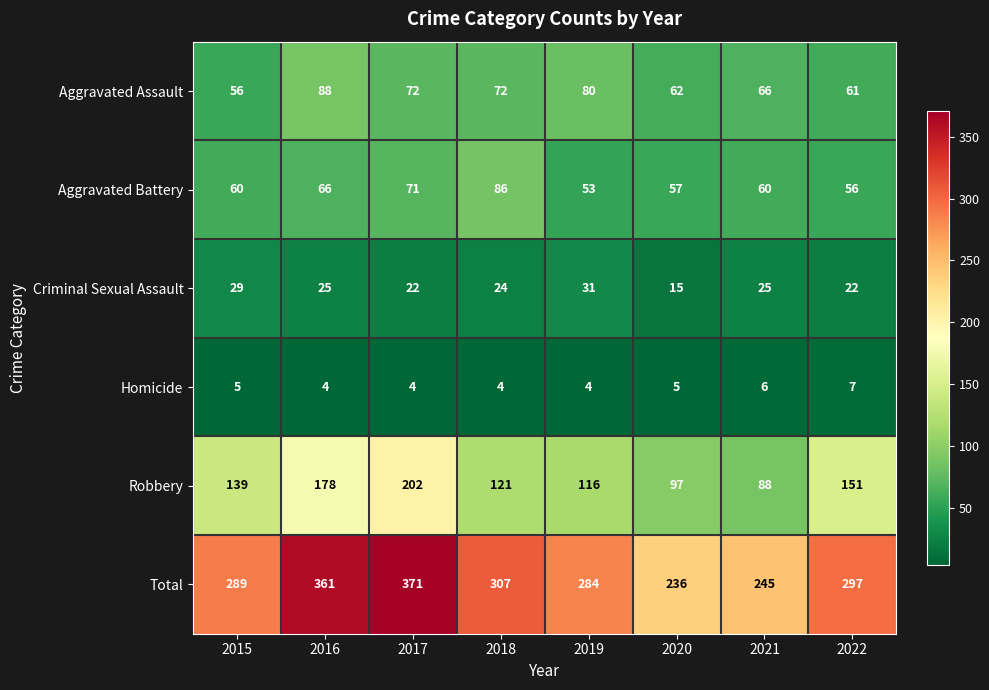

True or false: Homicide has a value of 4 at 2018.

True